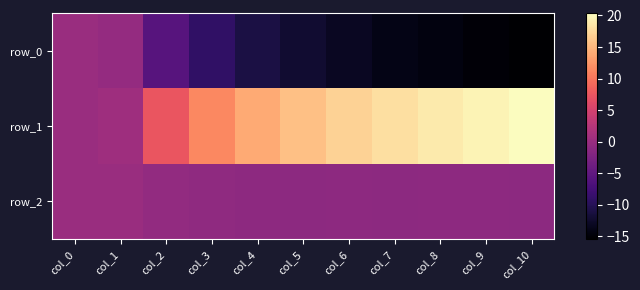

Reading right to left, list all the values displayed in this chart.

row_0: -15.4	-14.9	-14.4	-13.9	-13.1	-12.2	-11.0	-9.0	-5.9	-0.4	0.0
row_1: 20.3	19.6	18.9	18.0	17.1	15.7	14.0	11.5	7.5	0.4	0.0
row_2: -1.1	-1.0	-1.0	-1.0	-1.0	-1.1	-1.0	-0.8	-0.5	0.0	0.0